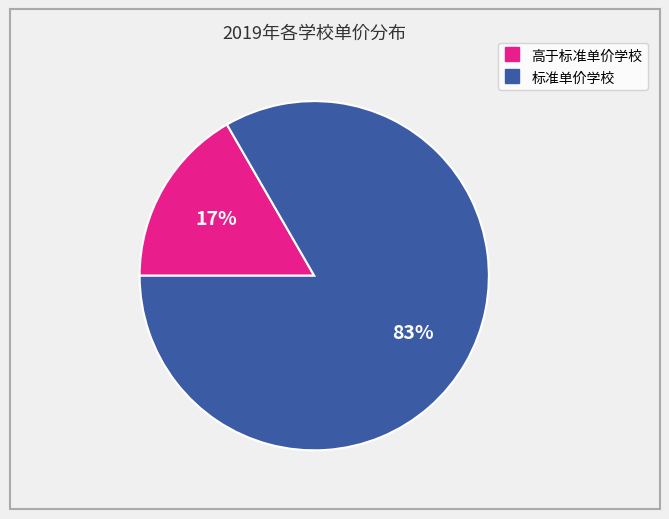

Does any single category account for the majority?

Yes